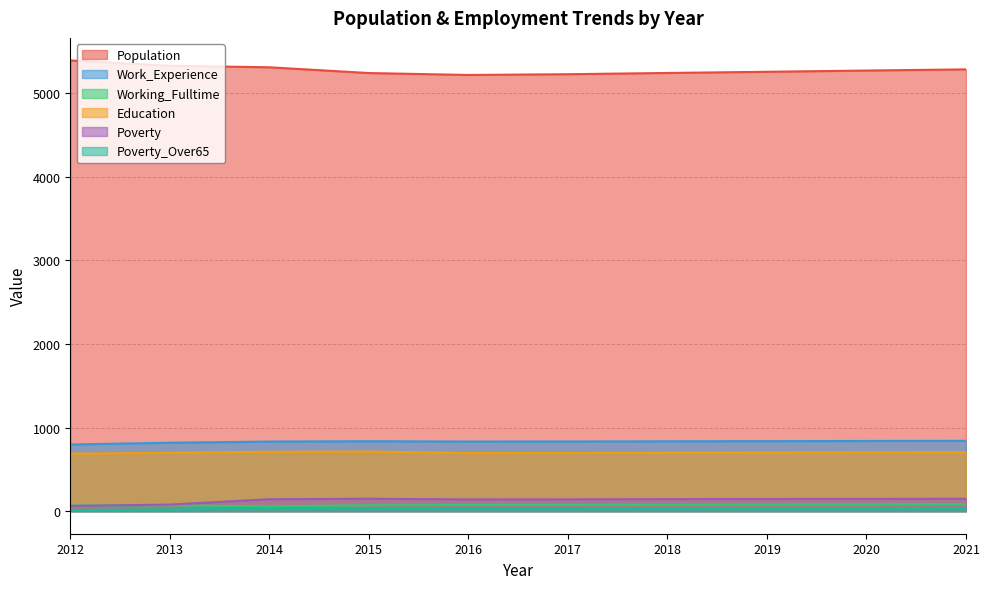

At which label is Poverty_Over65 closest to 24?

2013